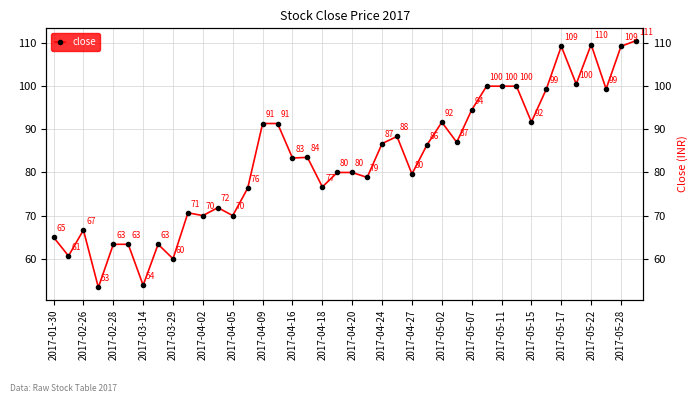

What is the minimum value shown in the chart?

53.4